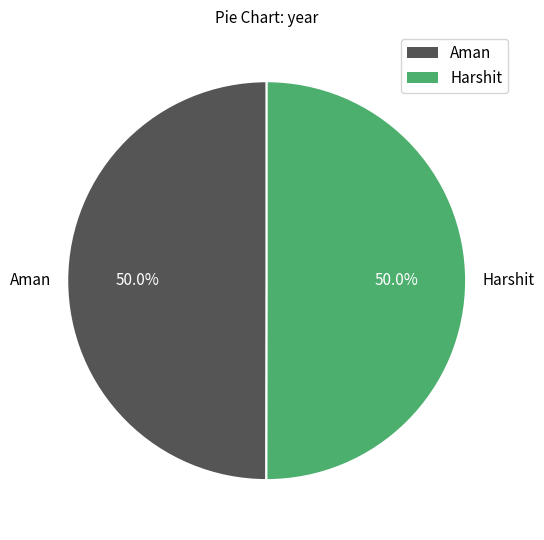

True or false: Harshit accounts for 63% of the total.

False